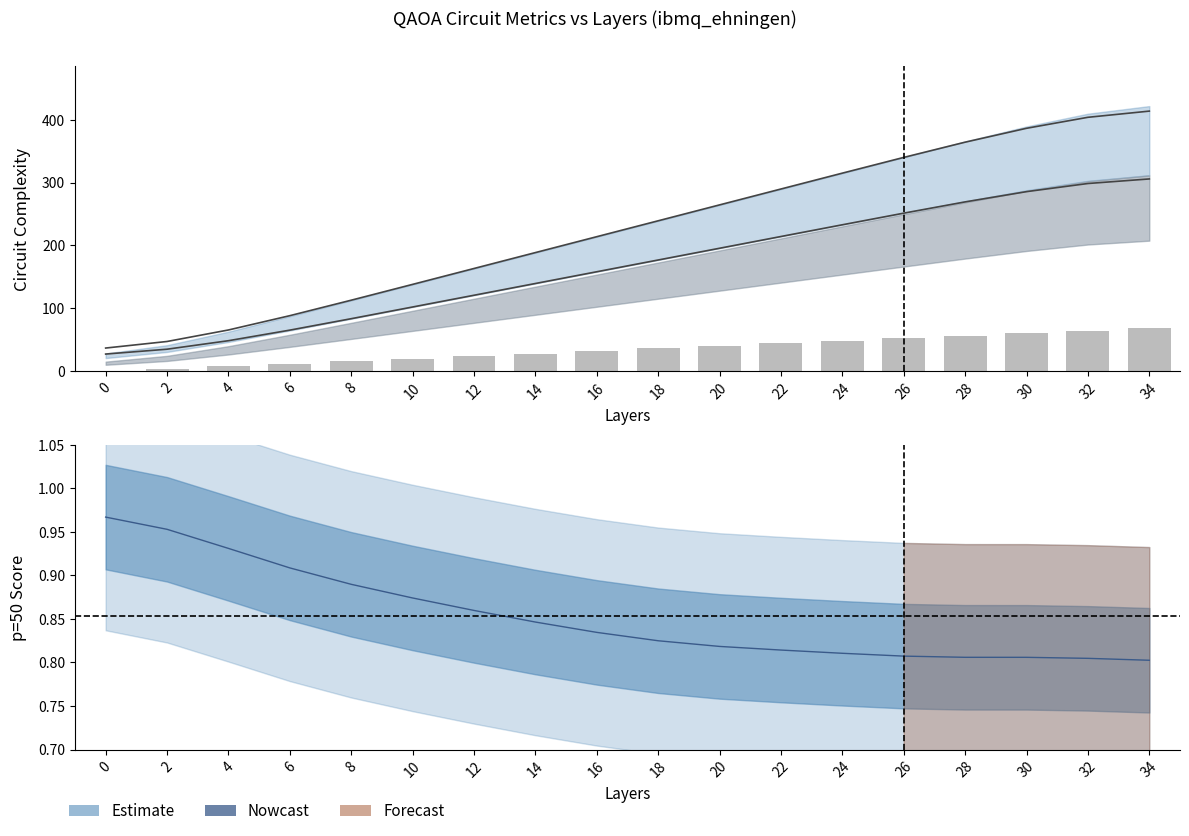

What is the total value across all series at 18?

452.0